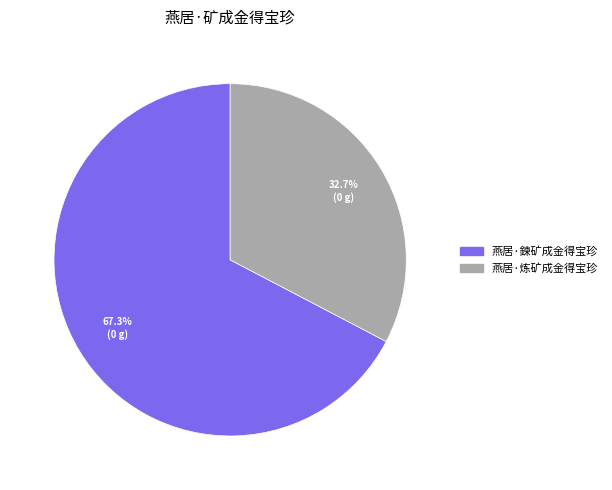

Rank the categories by value from highest to lowest.

燕居·鍊矿成金得宝珍, 燕居·炼矿成金得宝珍